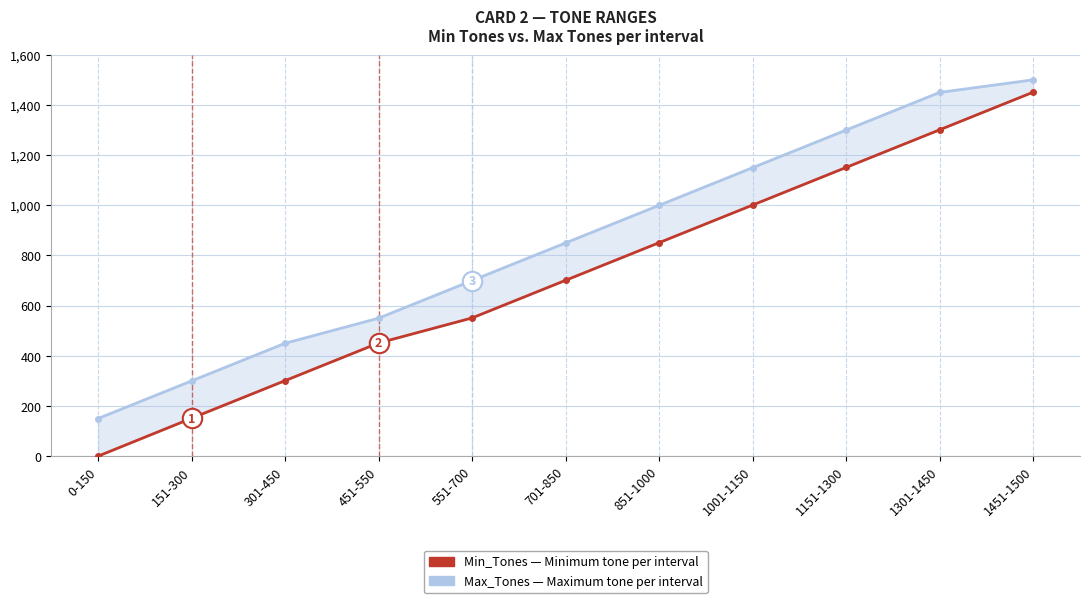

True or false: Max_Tones and Min_Tones cross at least once.

False